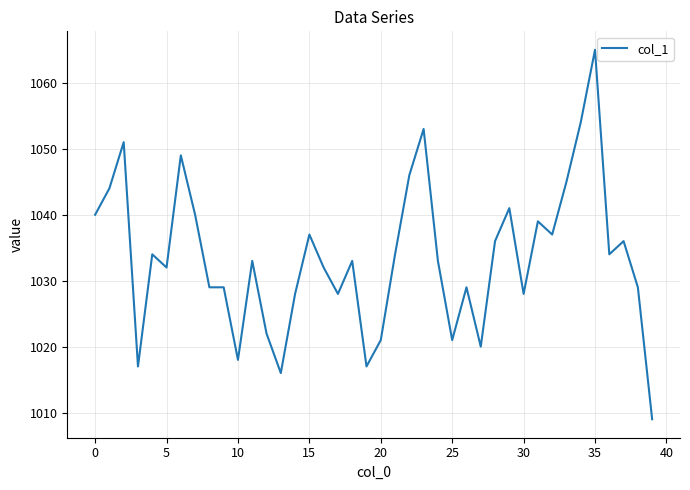

What is the maximum value shown in the chart?

1065